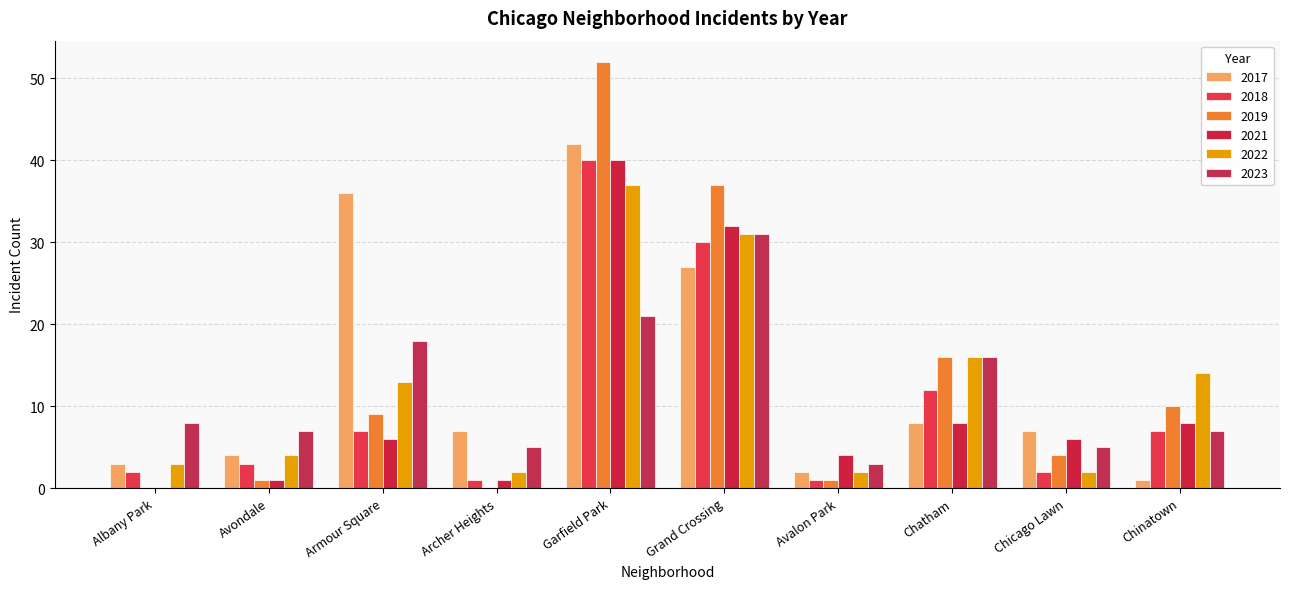

Between Armour Square and Chinatown, which series saw the biggest shift?

2017